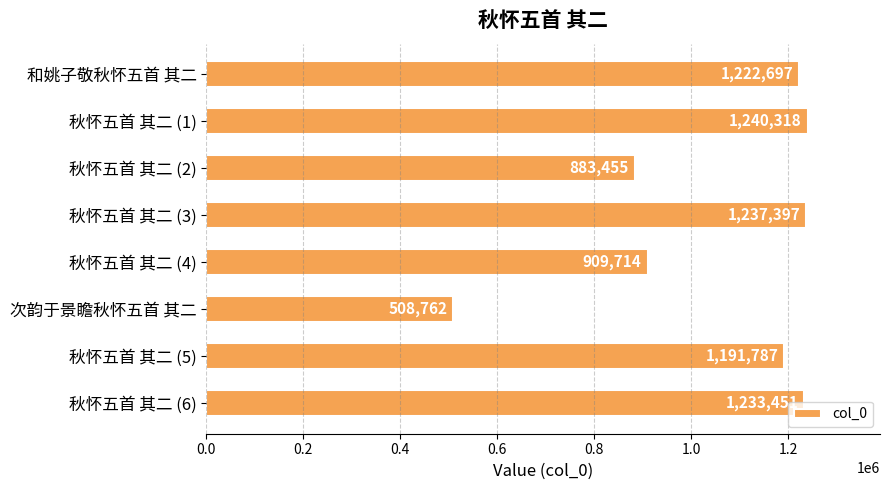

Which label corresponds to the largest value in the chart?

秋怀五首 其二 (1)